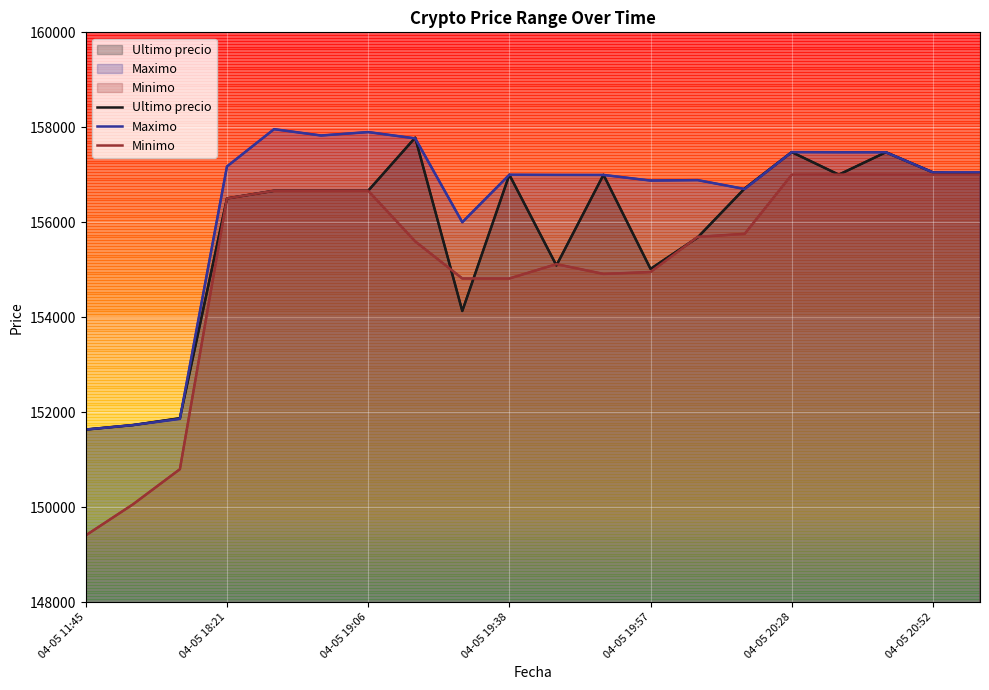

What is the difference between the highest and lowest values at 11?

2088